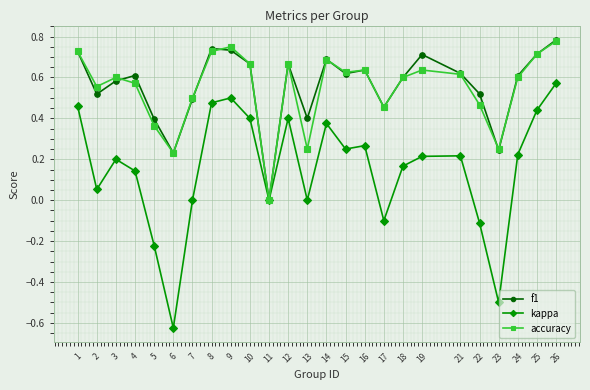

True or false: accuracy has more than 1 interior local peaks.

True